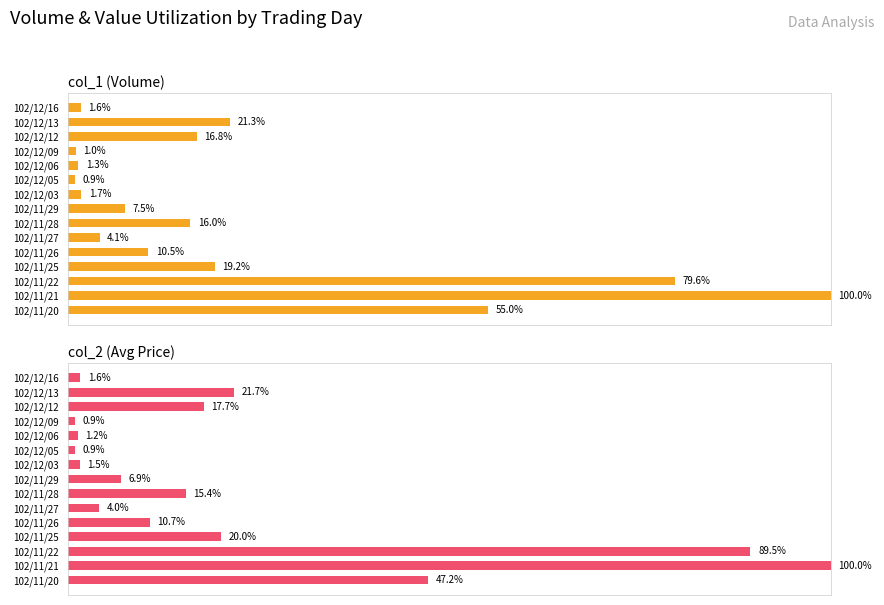

True or false: col_2 (Avg Price) has a value of 1.2 at 102/12/06.

True